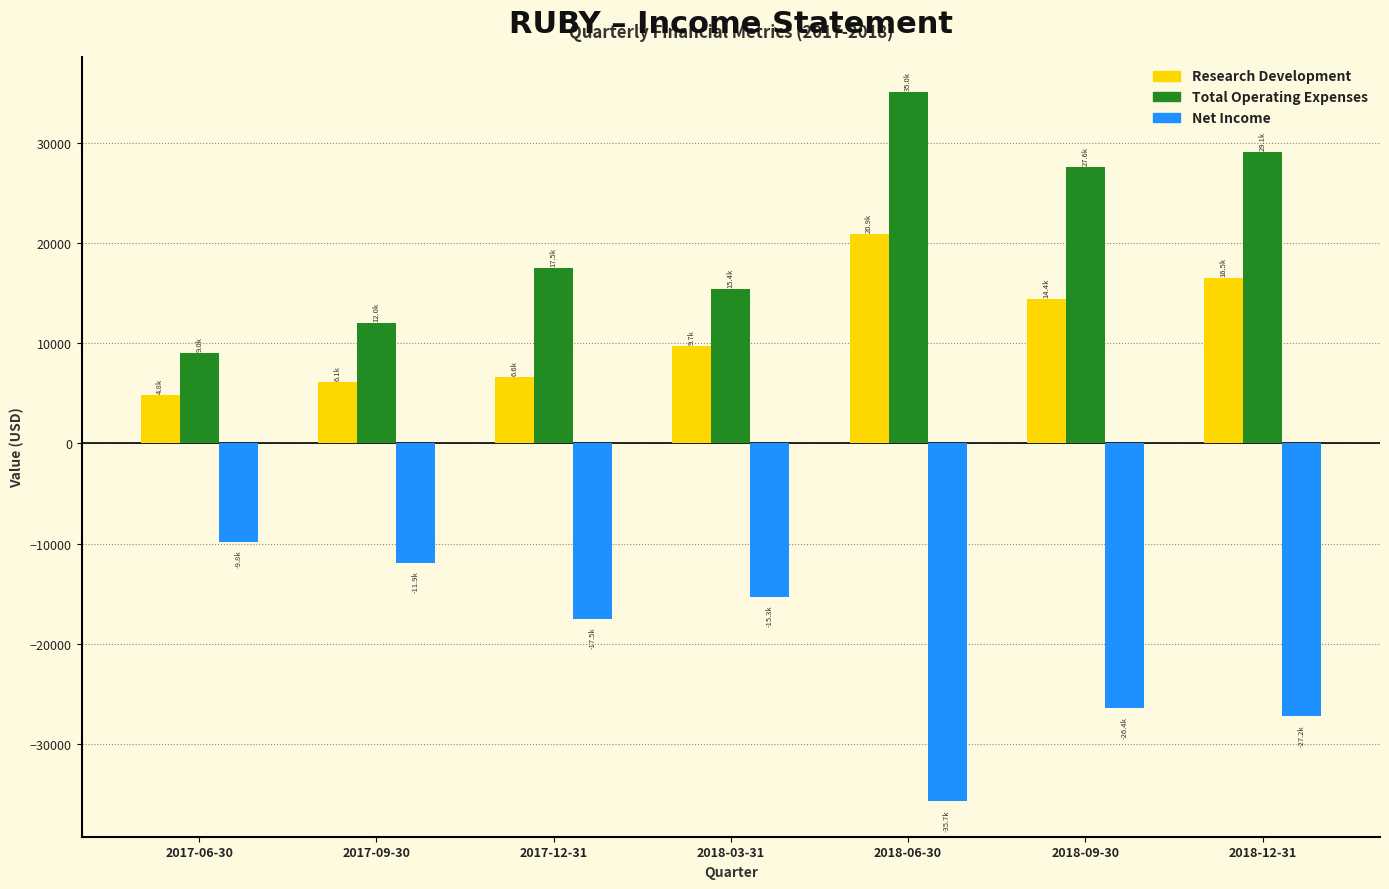

What is the sum of the Net Income values at 2017-06-30 and 2018-06-30?

-45500